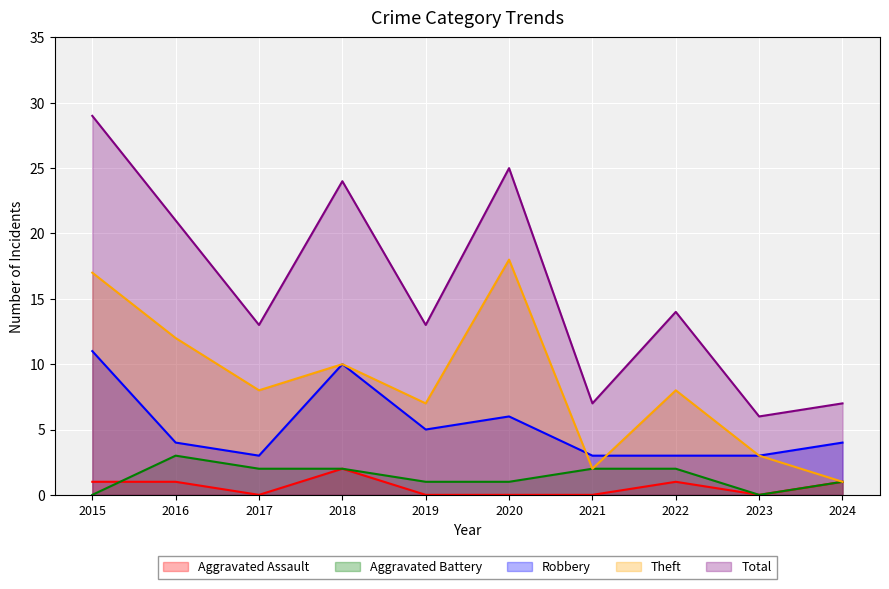

In Robbery, how many points are lower than both neighbors (excluding endpoints)?

2